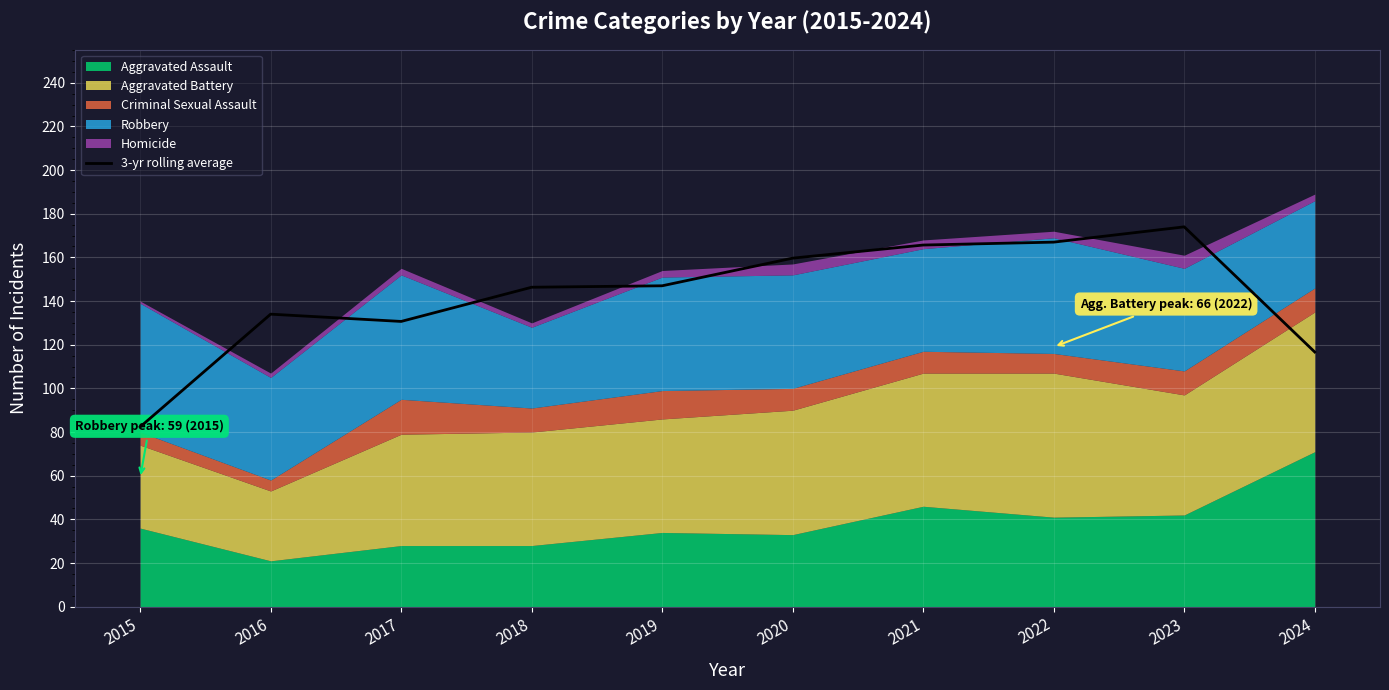

At which label is the value closest to 128?

2017